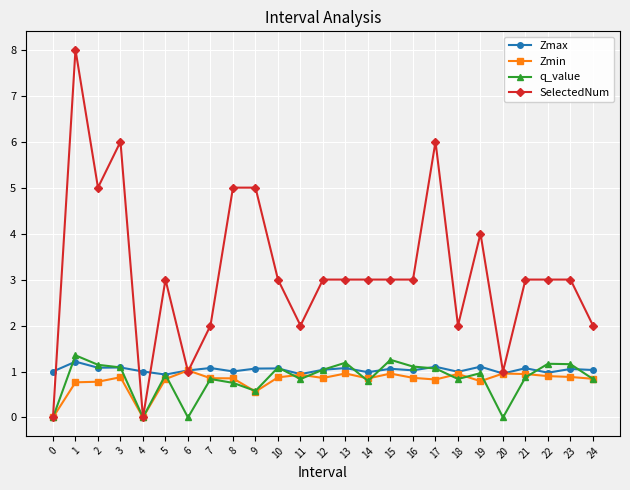

Which series has the largest total across all categories?

SelectedNum